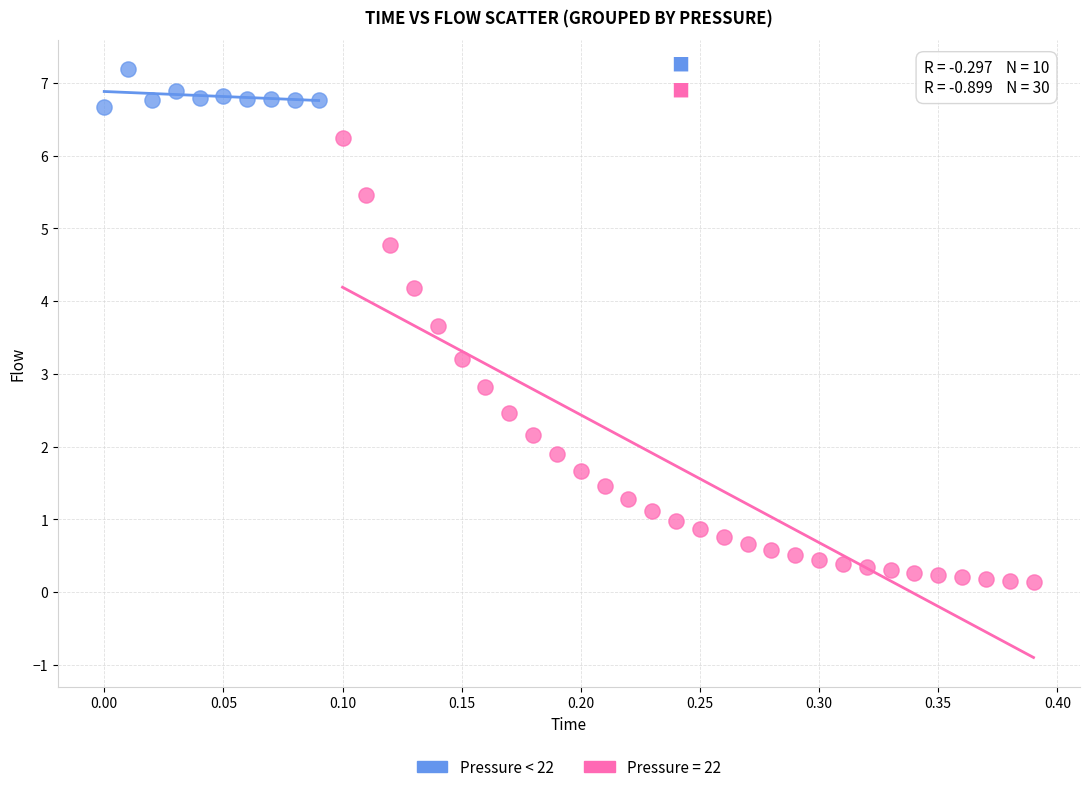

Which series reaches the minimum Y coordinate?

Pressure = 22